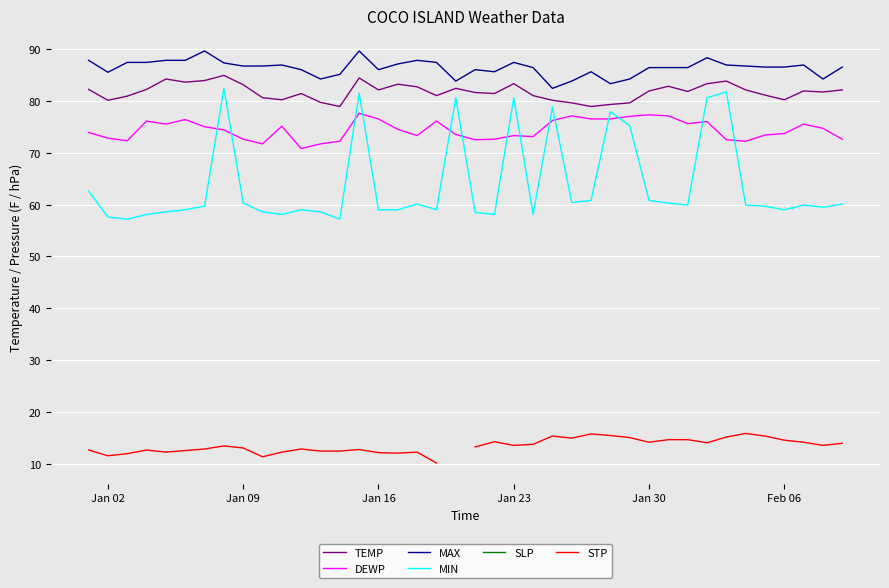

True or false: STP and MAX cross at least once.

False